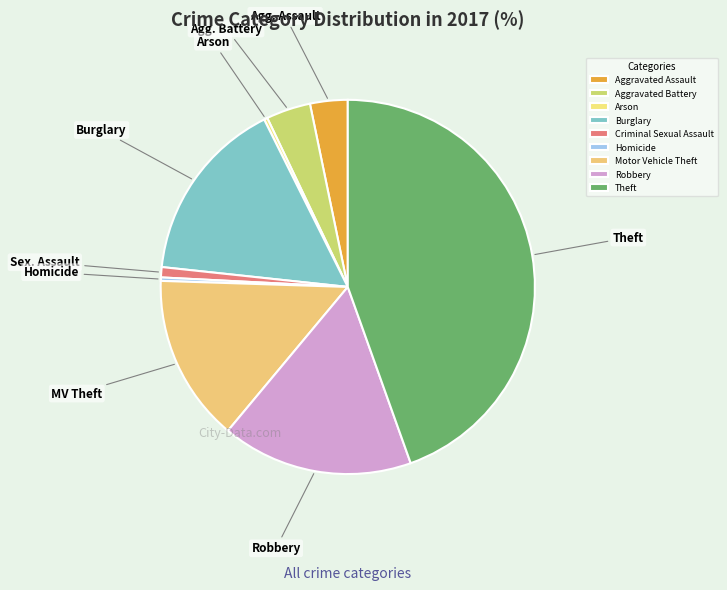

Do Robbery and Aggravated Assault together represent more than half of the pie?

No